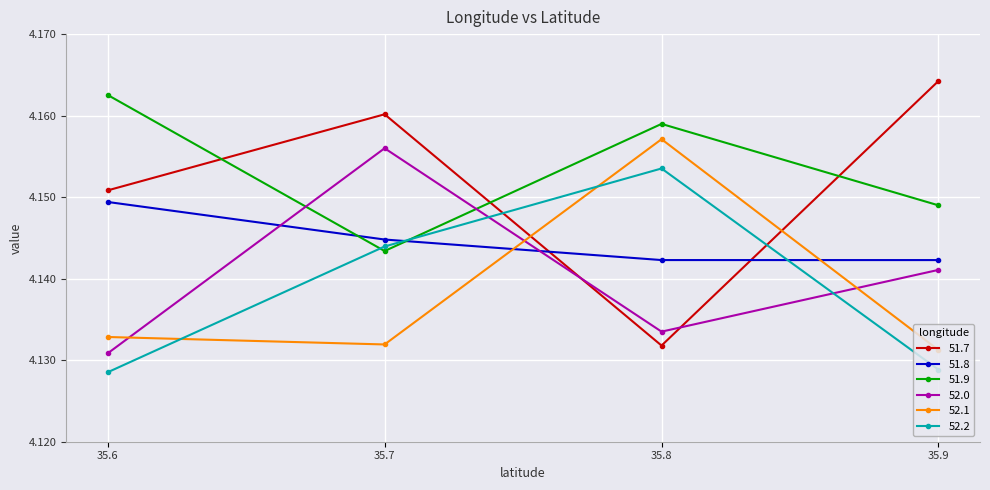

At which category is the sum across all series the highest?

35.7